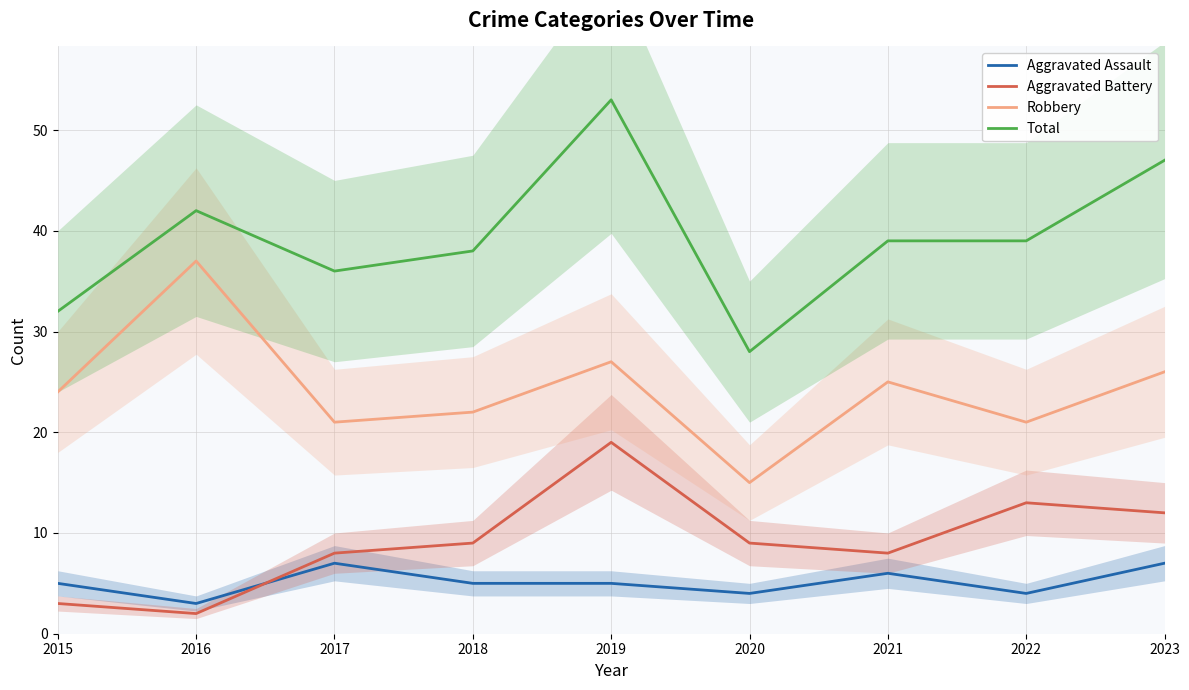

Reading left to right, transcribe all the data shown in this chart.

Aggravated Assault: 5	3	7	5	5	4	6	4	7
Aggravated Battery: 3	2	8	9	19	9	8	13	12
Robbery: 24	37	21	22	27	15	25	21	26
Total: 32	42	36	38	53	28	39	39	47